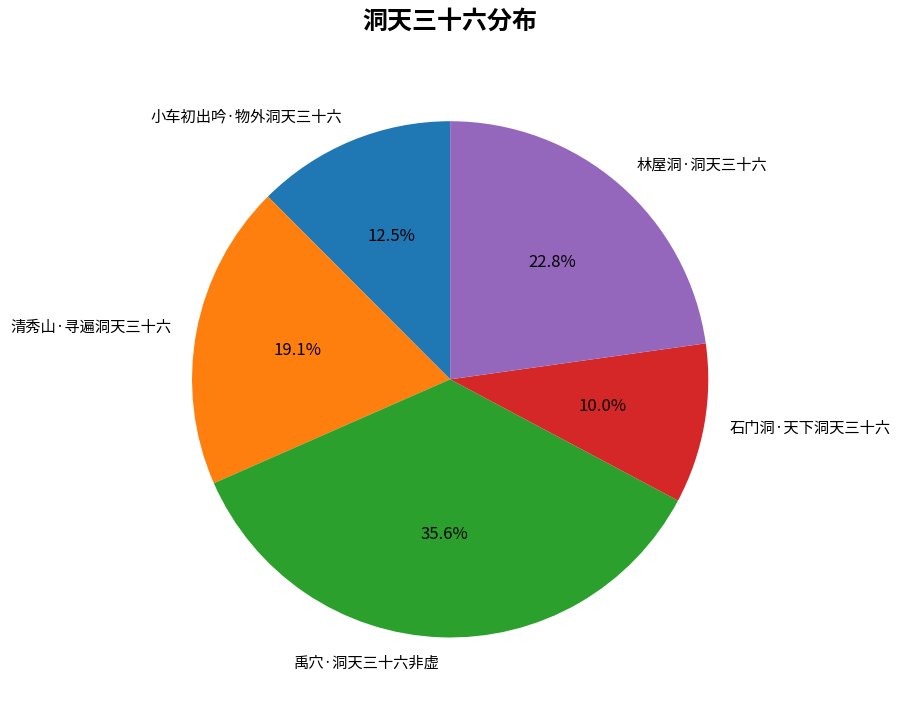

To the nearest percent, what is the combined percentage of 清秀山·寻遍洞天三十六 and 石门洞·天下洞天三十六?

29%